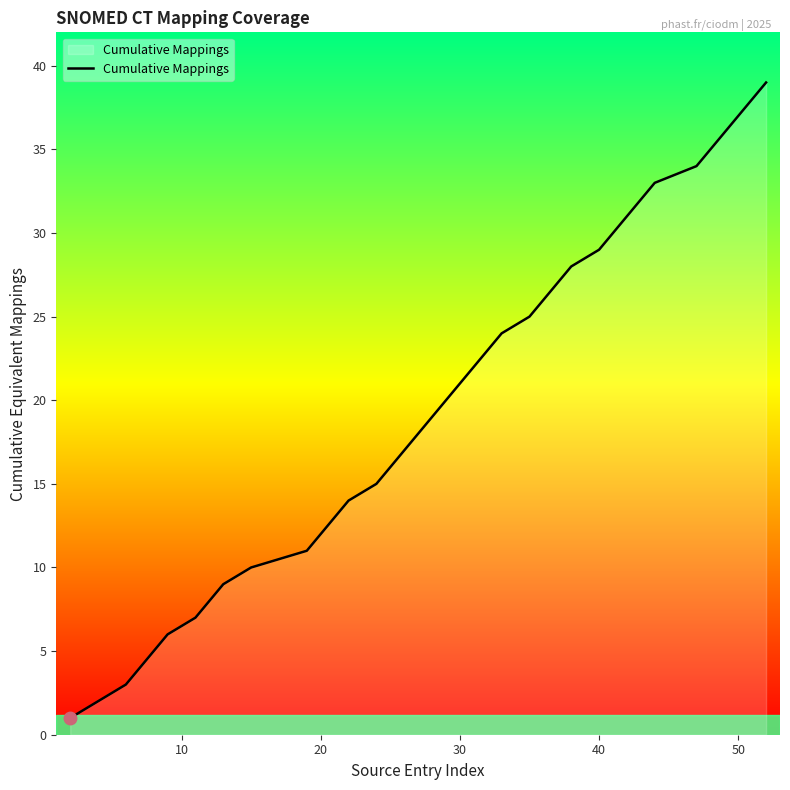

What is the maximum value shown in the chart?

39